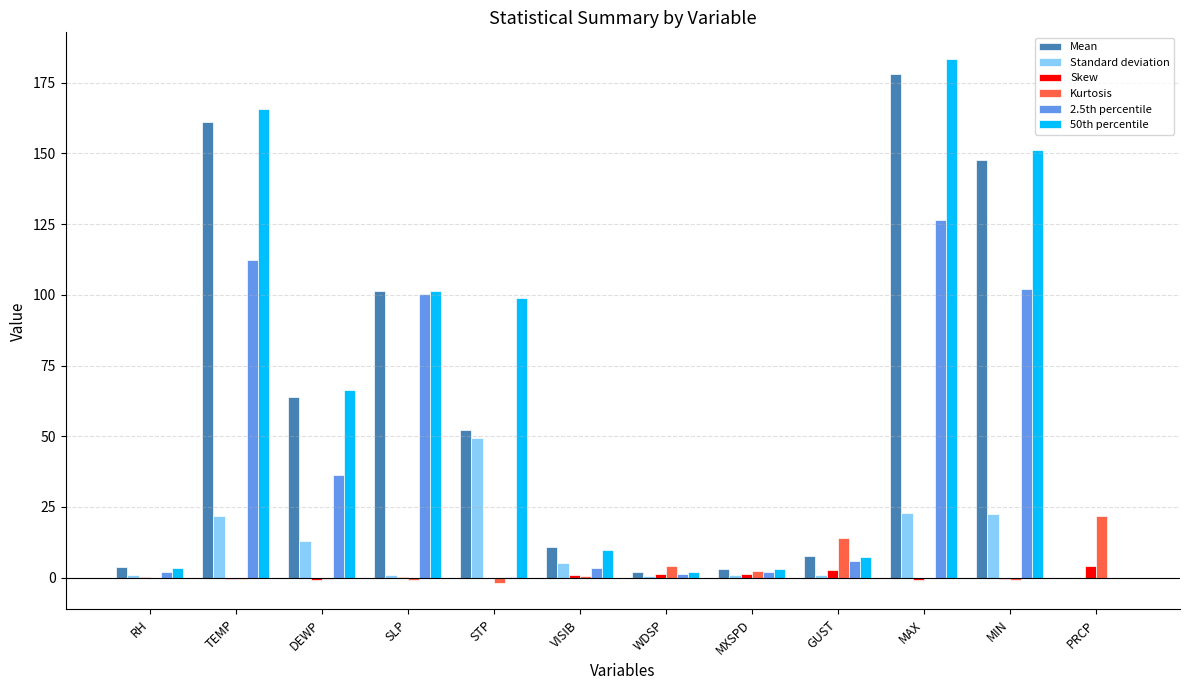

What are all the series names shown in the legend?

Mean, Standard deviation, Skew, Kurtosis, 2.5th percentile, 50th percentile